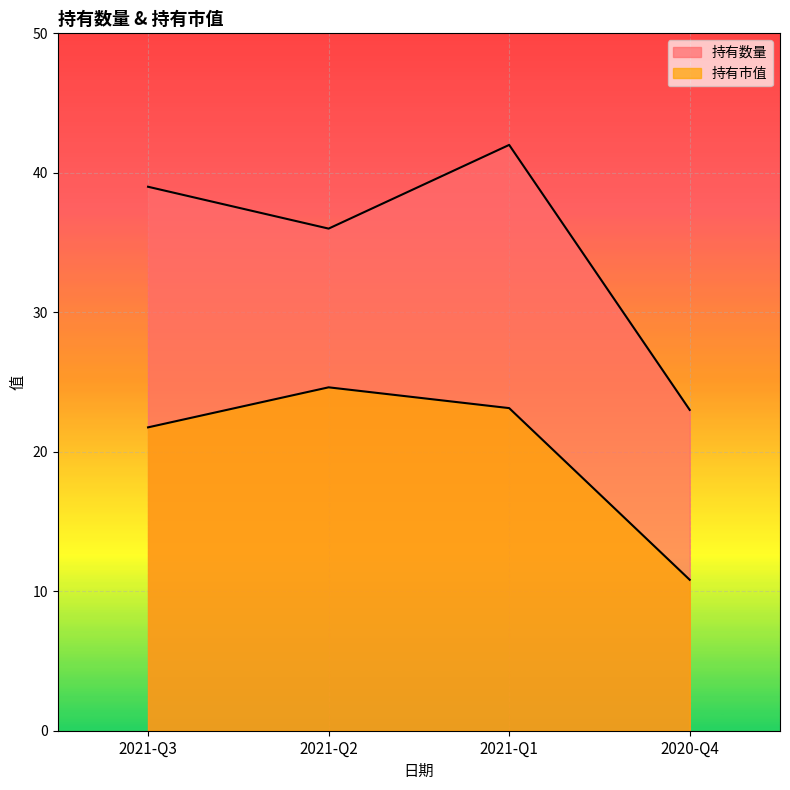

What is the difference between the highest and lowest values at 2021-Q2?

11.4